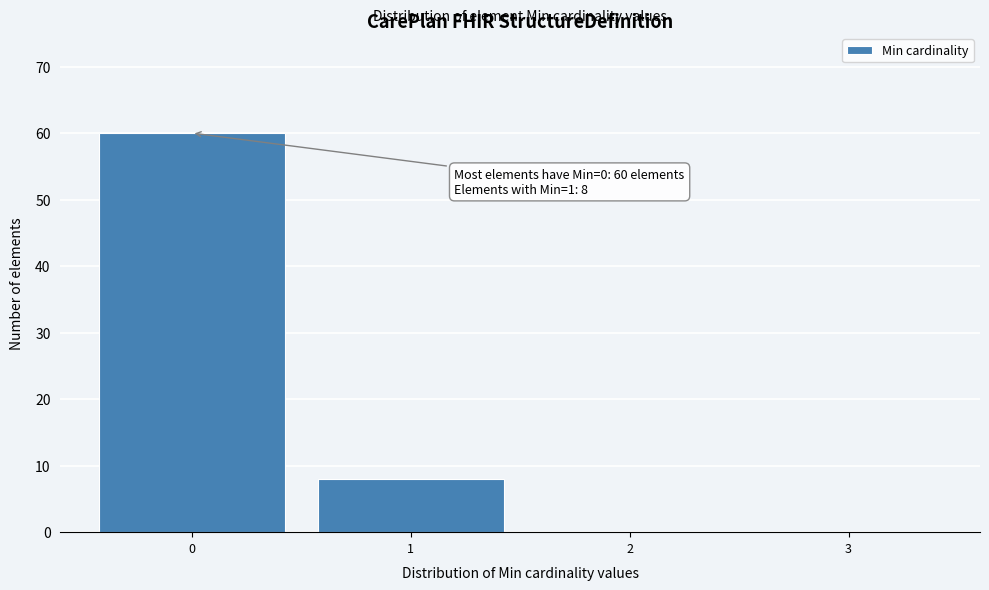

Over which range of the x-axis is the bar tallest?

-0.5 to 0.5